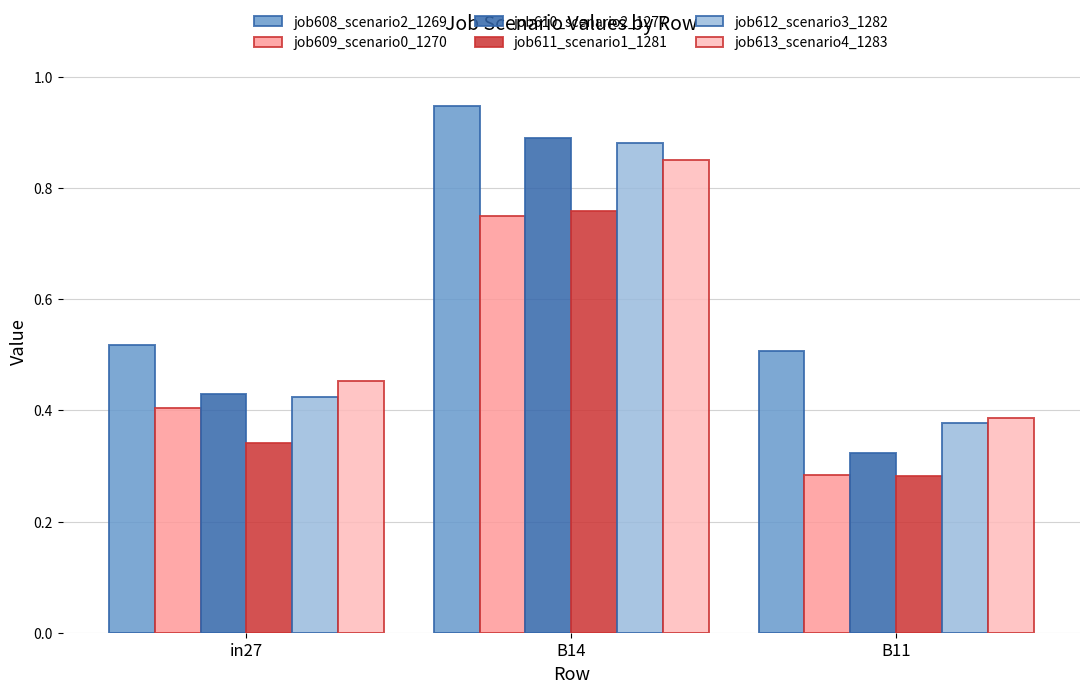

Is it true that job612_scenario3_1282 equals 0.9 at B14?

True